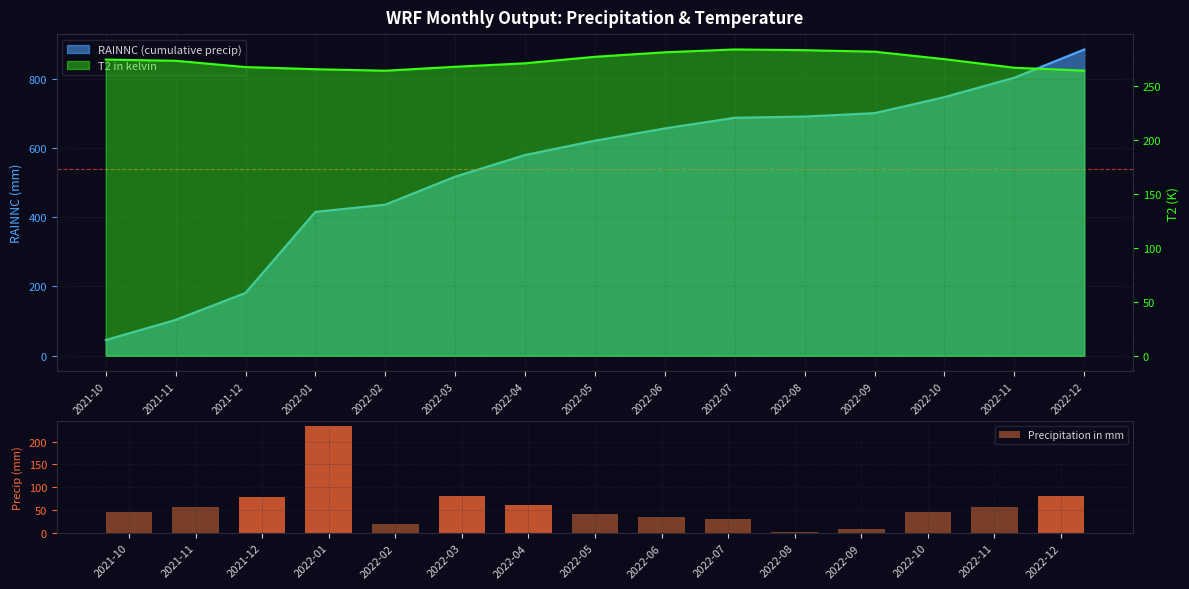

Rank the categories by value from highest to lowest.

2022-01, 2022-12, 2022-03, 2021-12, 2022-04, 2021-11, 2022-11, 2022-10, 2021-10, 2022-05, 2022-06, 2022-07, 2022-02, 2022-09, 2022-08